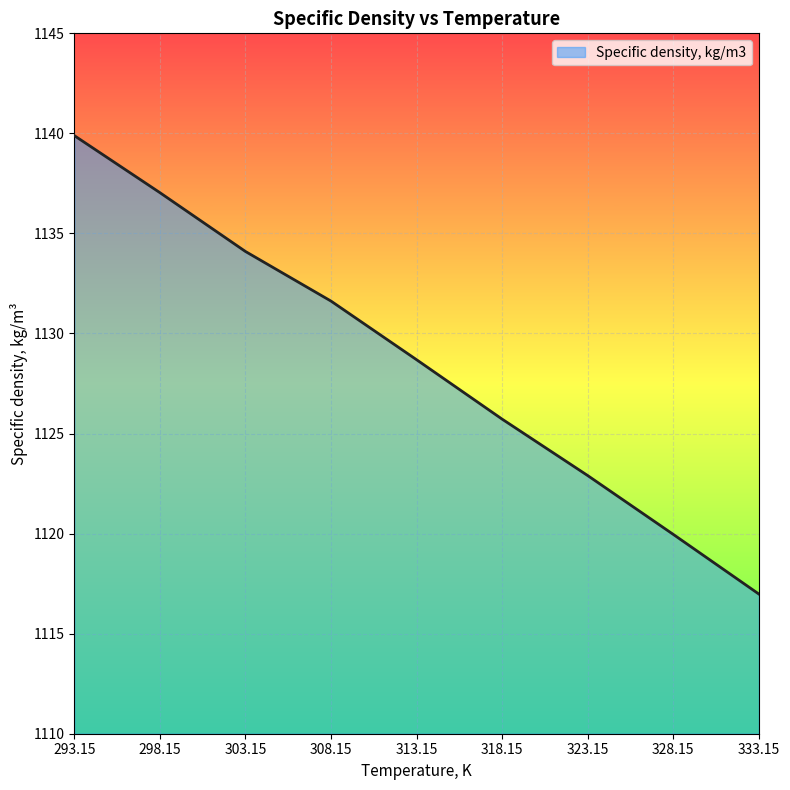

Rank the categories by value from highest to lowest.

293.15, 298.15, 303.15, 308.15, 313.15, 318.15, 323.15, 328.15, 333.15